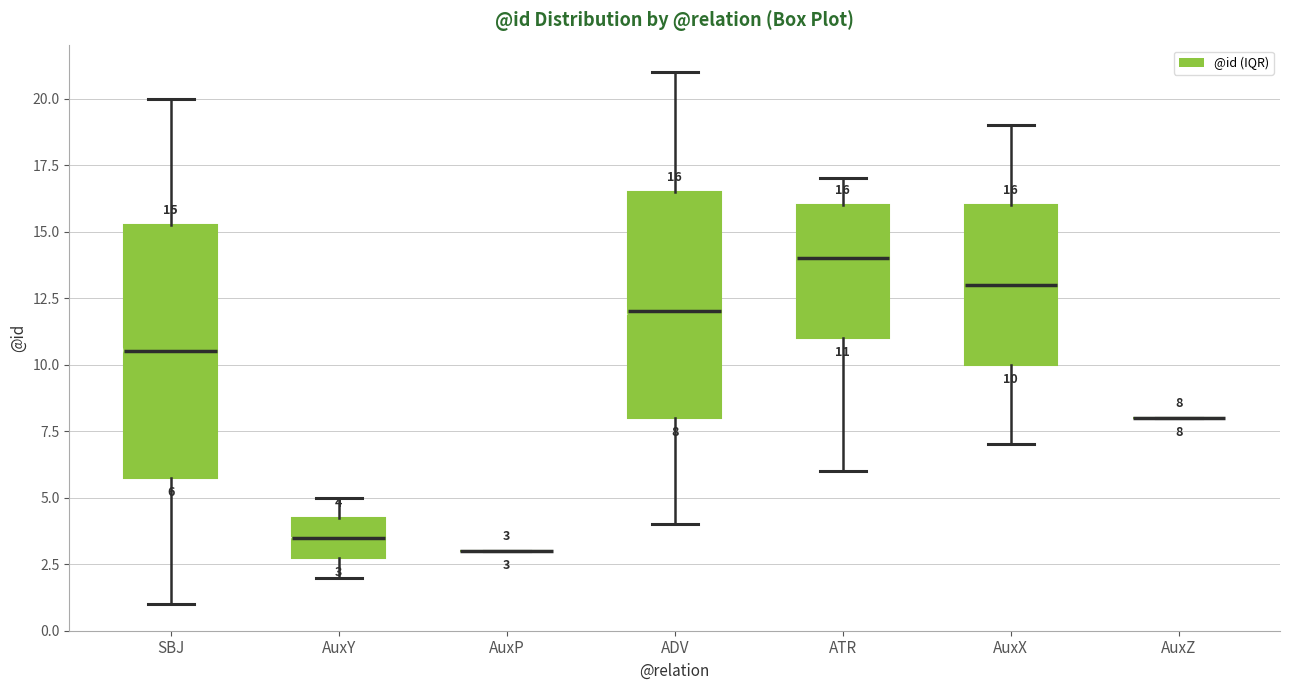

Which box is the tallest, from its lower edge to its upper edge?

SBJ